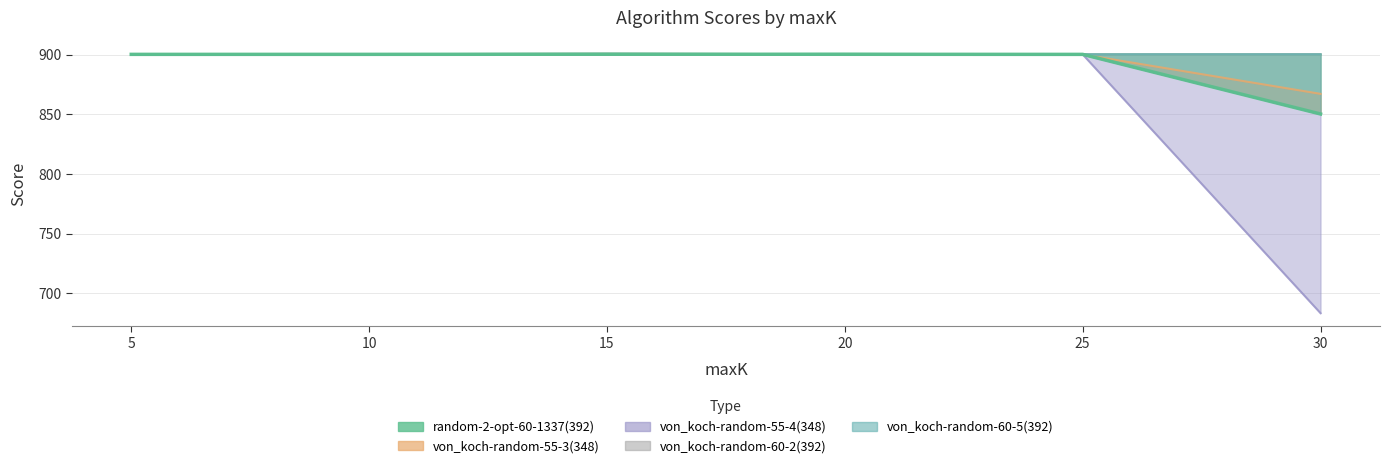

True or false: von_koch-random-55-4(348) has a value of 900.3 at 10.

True